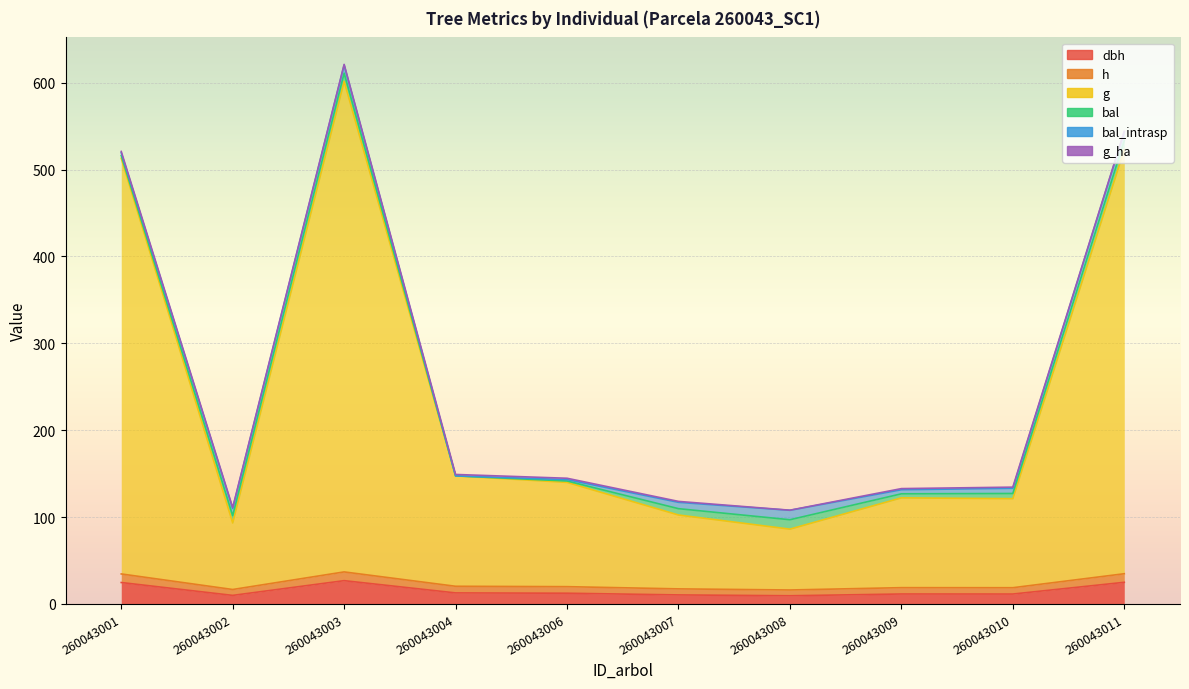

Which series has the widest spread of values?

g